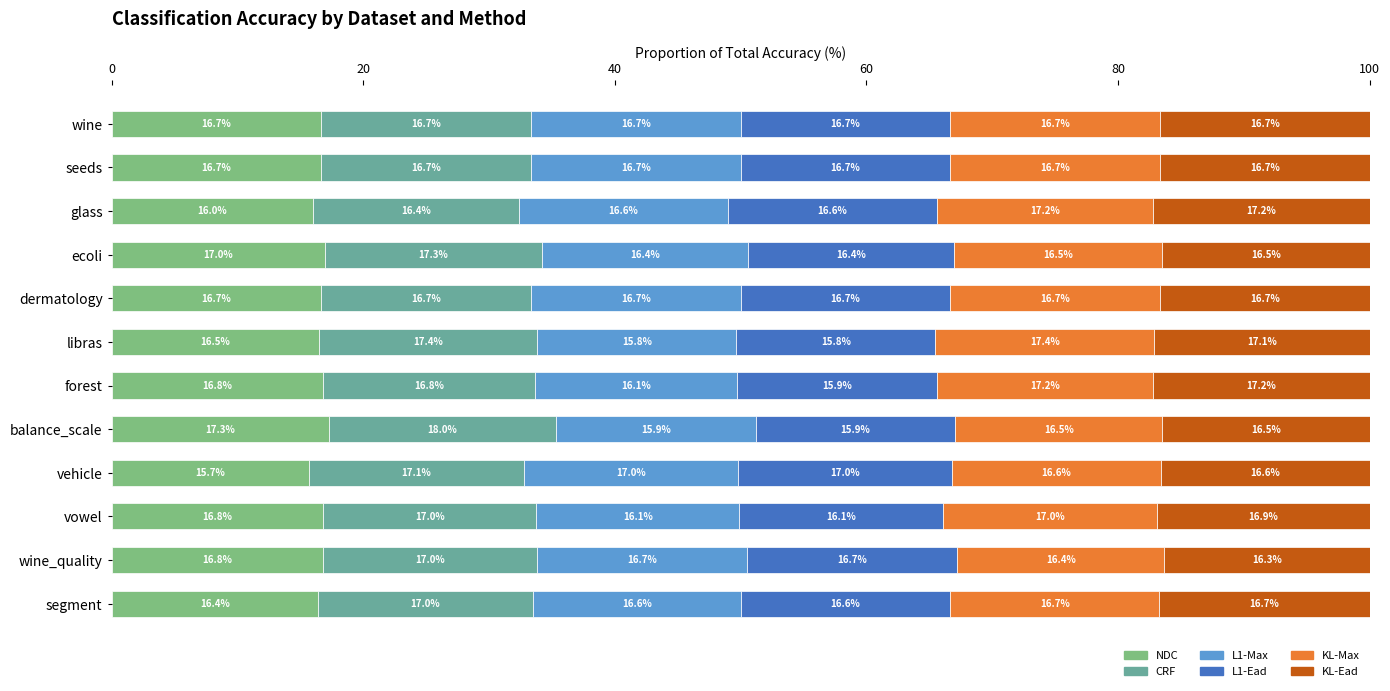

How many data points in NDC are above 16?

11